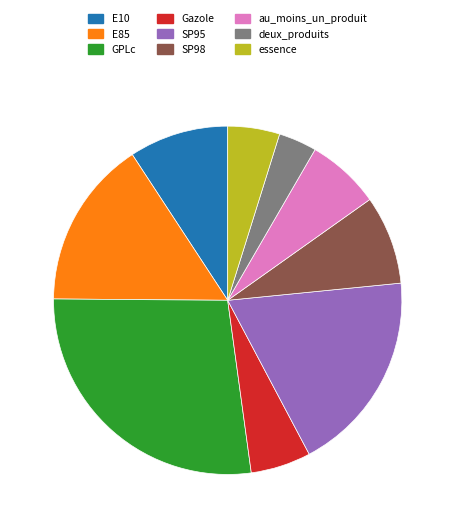

Count the number of slices in the pie.

9